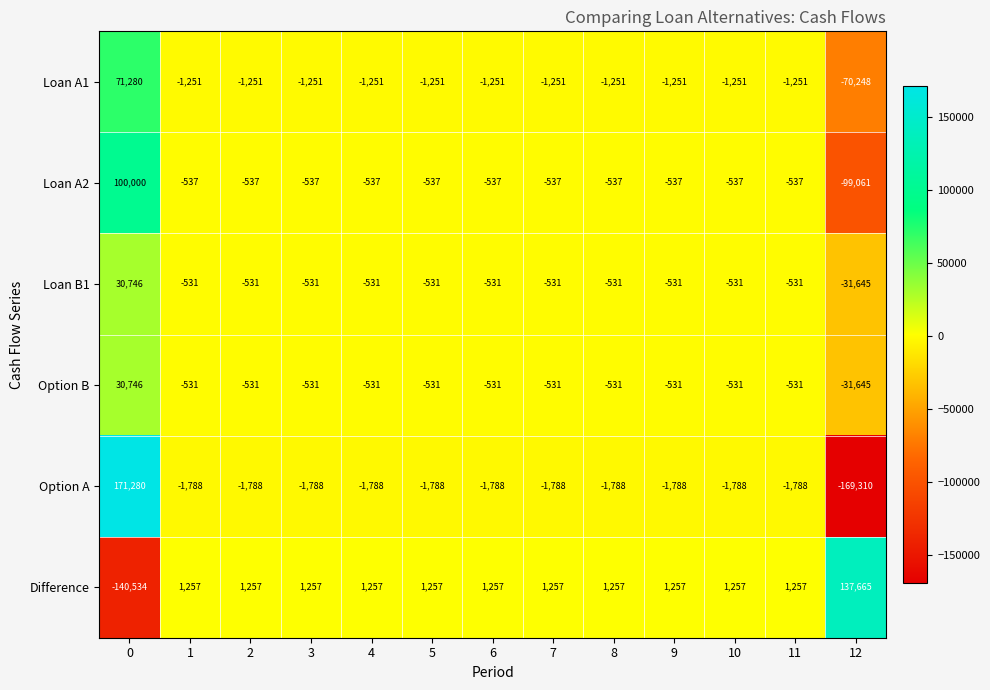

What is the lowest value of the Loan A2 series?

-99061